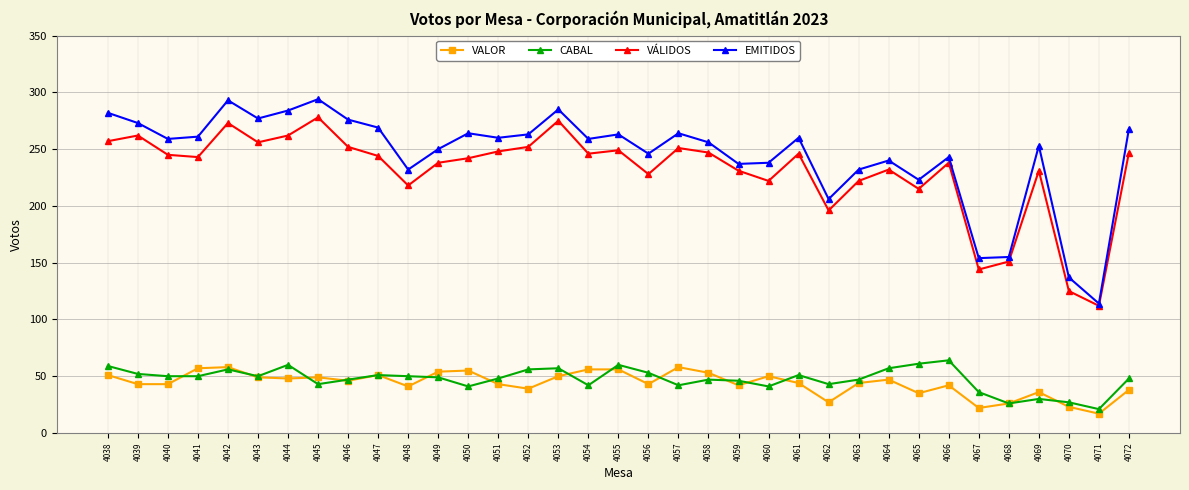

At how many categories does at least one series exceed 227?

29